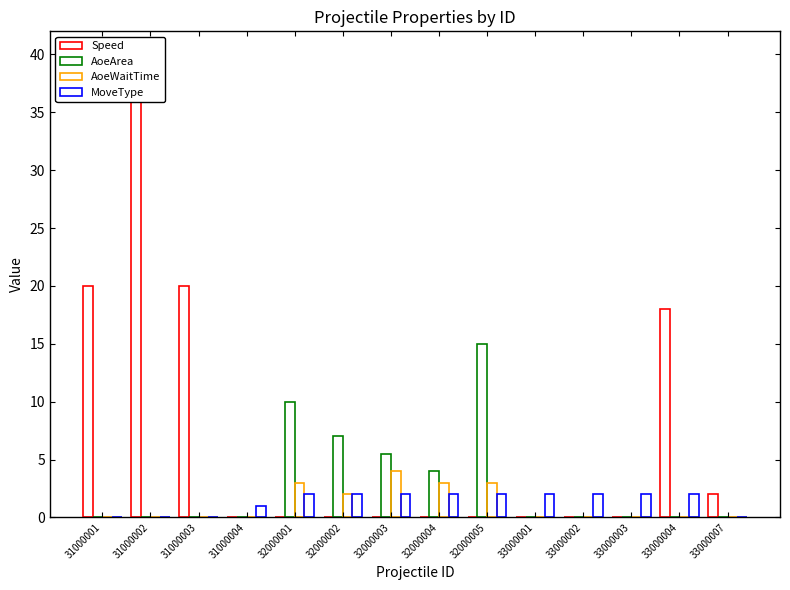

How many groups of bars are there?

14